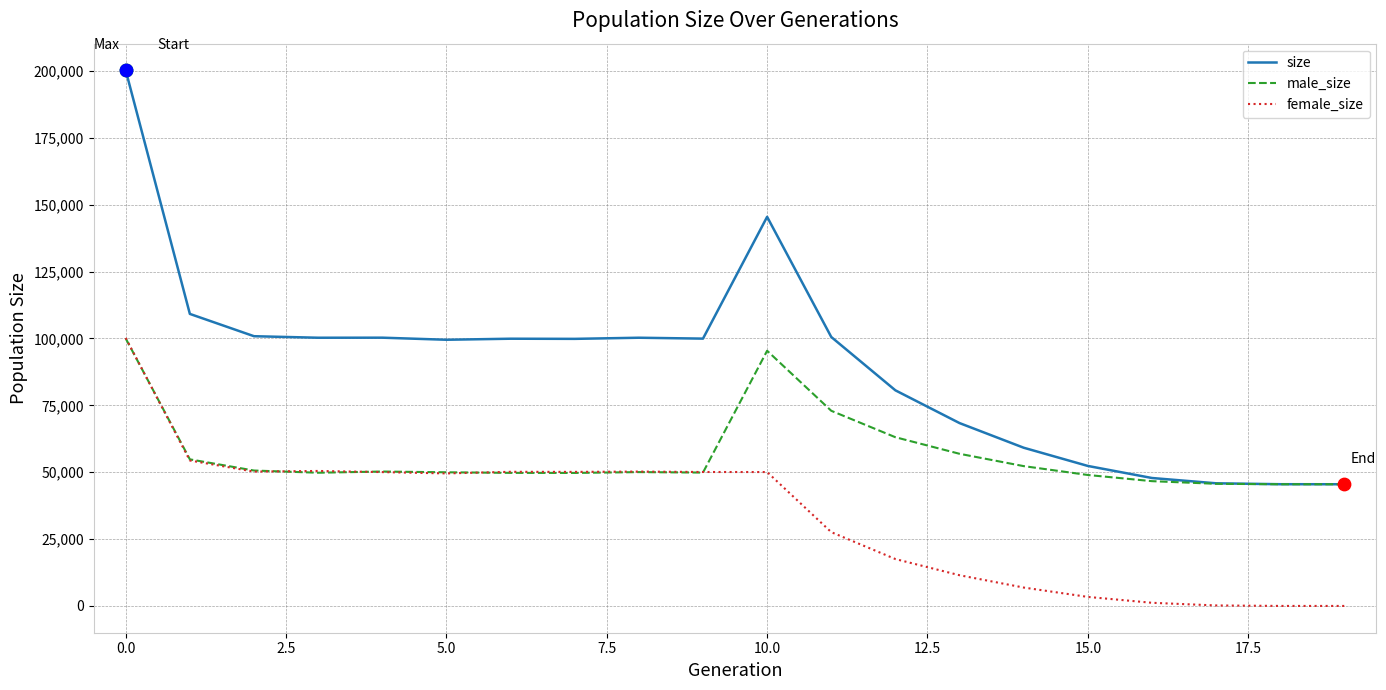

Which series has the widest spread of values?

size